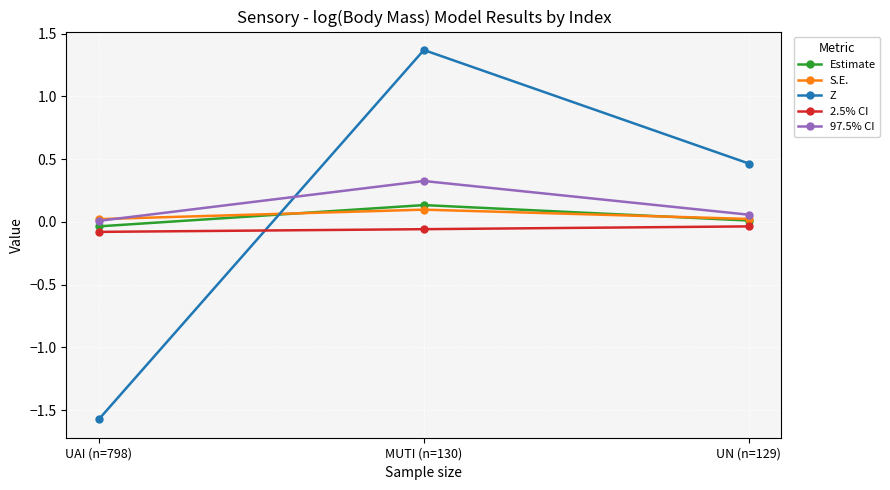

Which series changed the most between UAI (n=798) and UN (n=129)?

Z